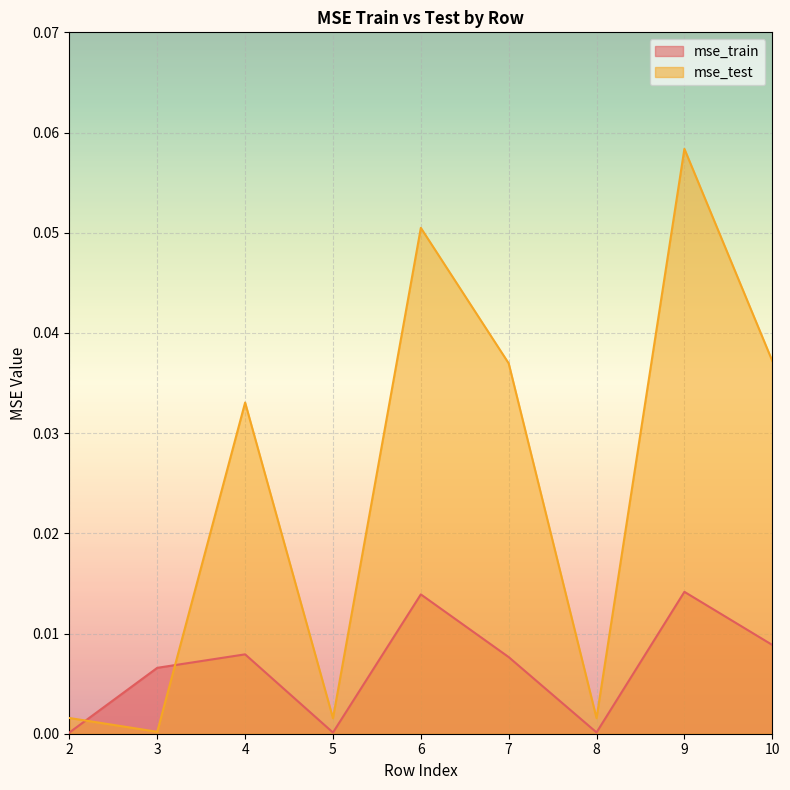

Which category has the lowest value in the mse_train series?

5